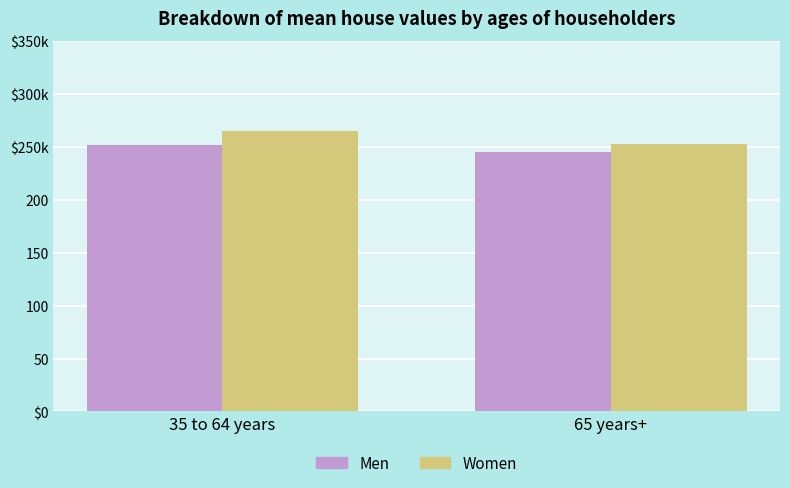

What is the value of the Men bar at the 1st from the left?

252